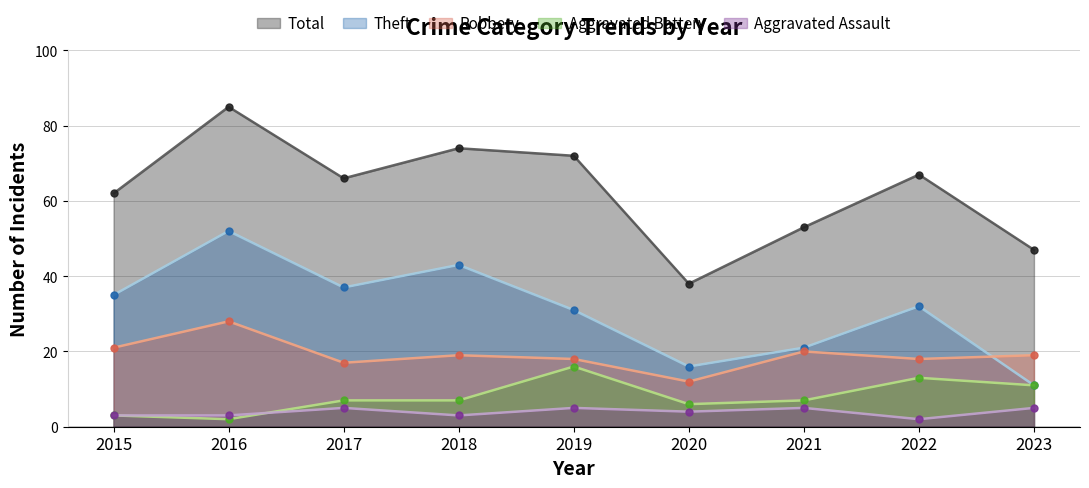

What are all the series names shown in the legend?

Total, Theft, Robbery, Aggravated Battery, Aggravated Assault